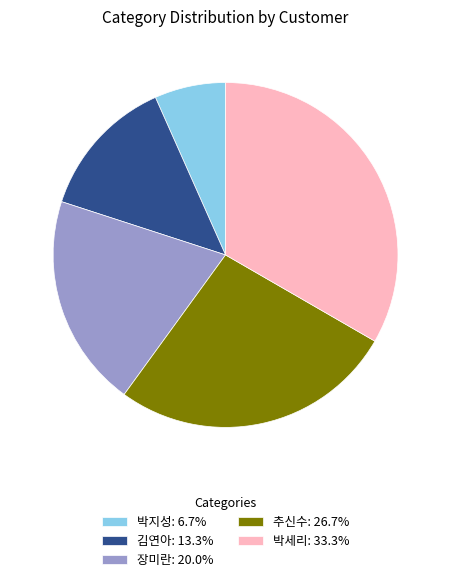

Does 박지성 represent more than half of the total?

No